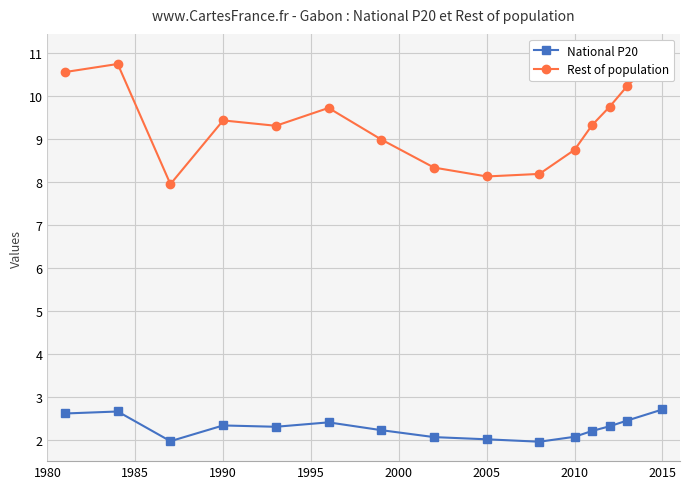

True or false: Rest of population and National P20 intersect in this chart.

False